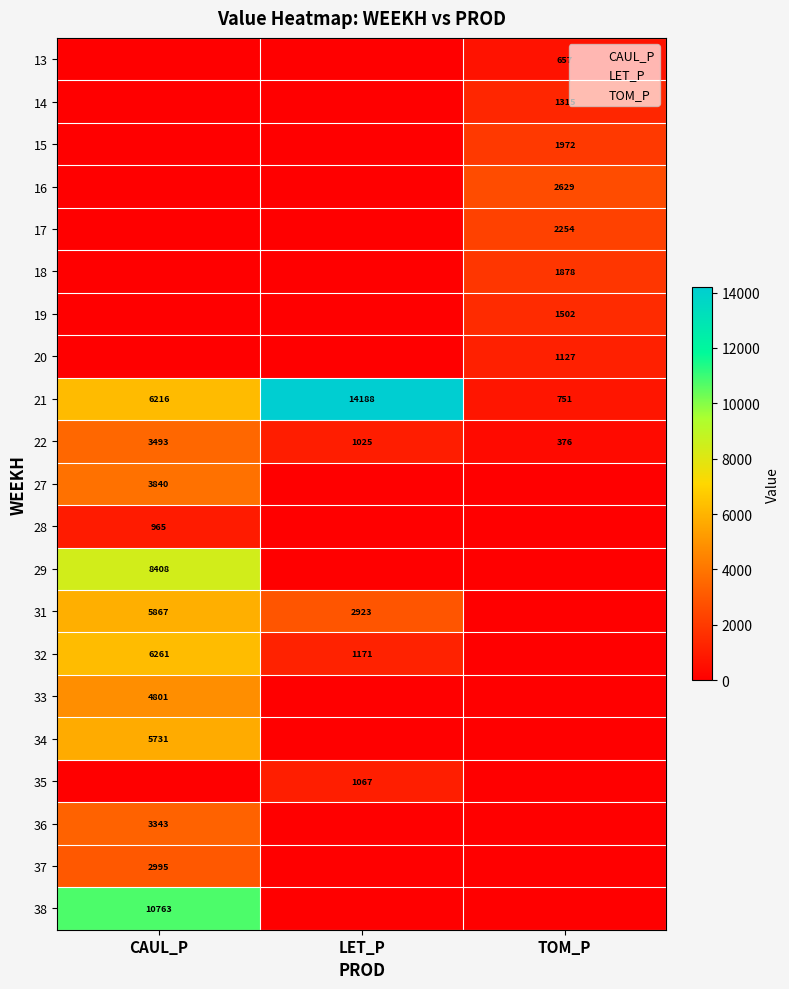

Which series has the widest spread of values?

LET_P